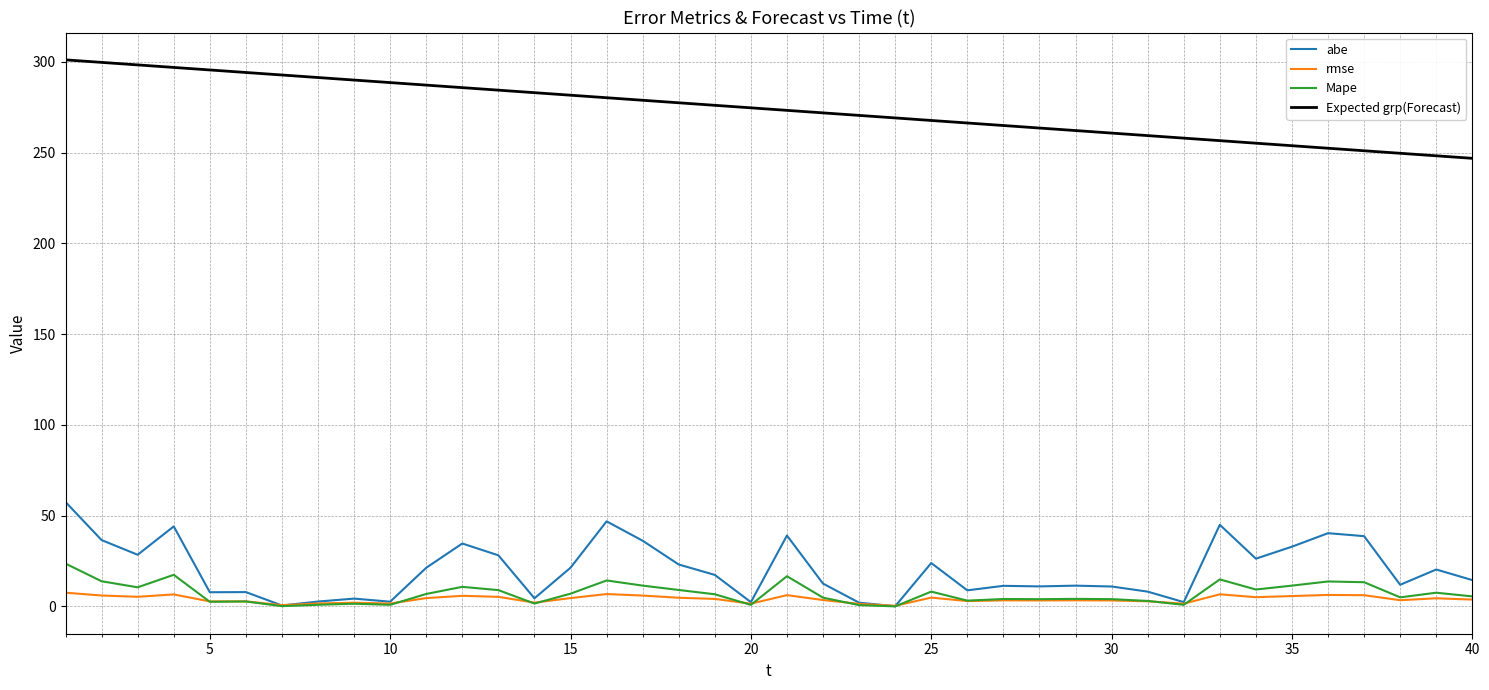

Count the number of data series in this chart.

4